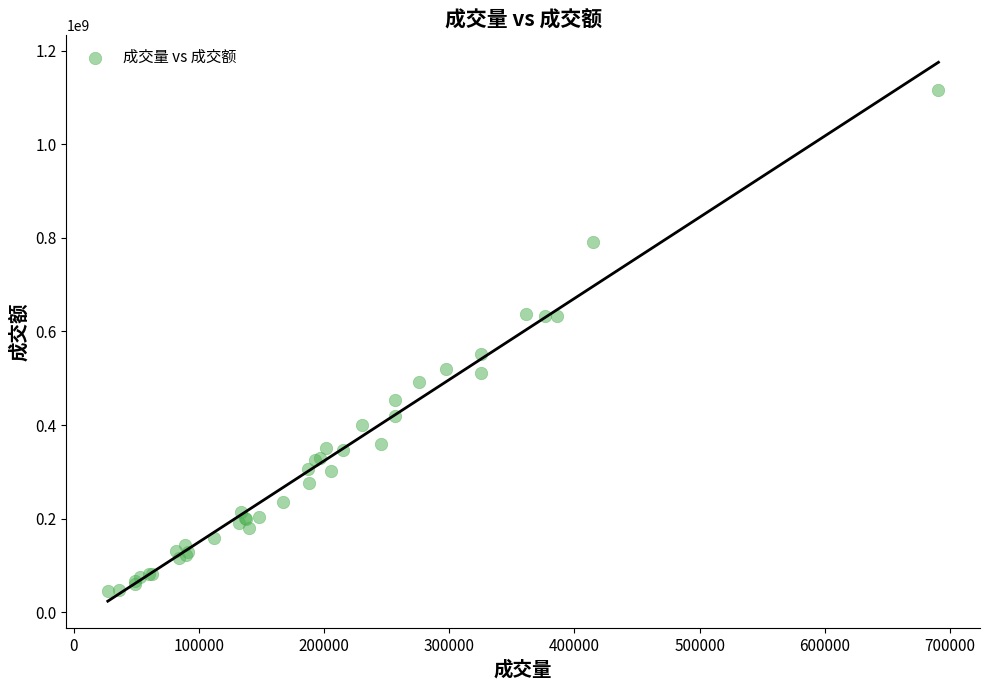

What Y value in the scatter plot is closest to 581109647?

551592876